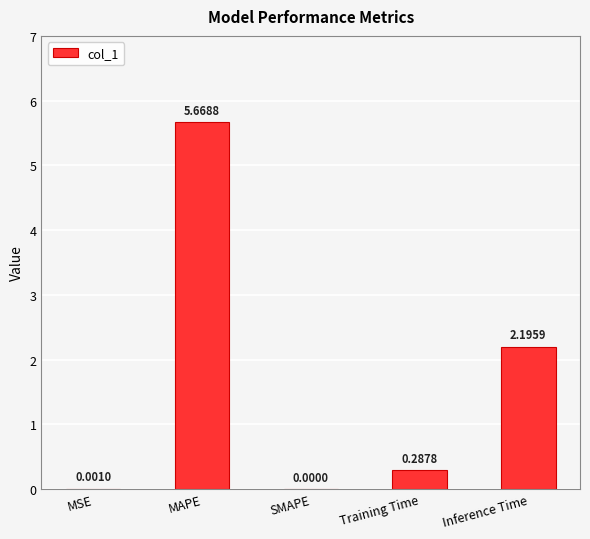

How many series are shown in this chart?

1